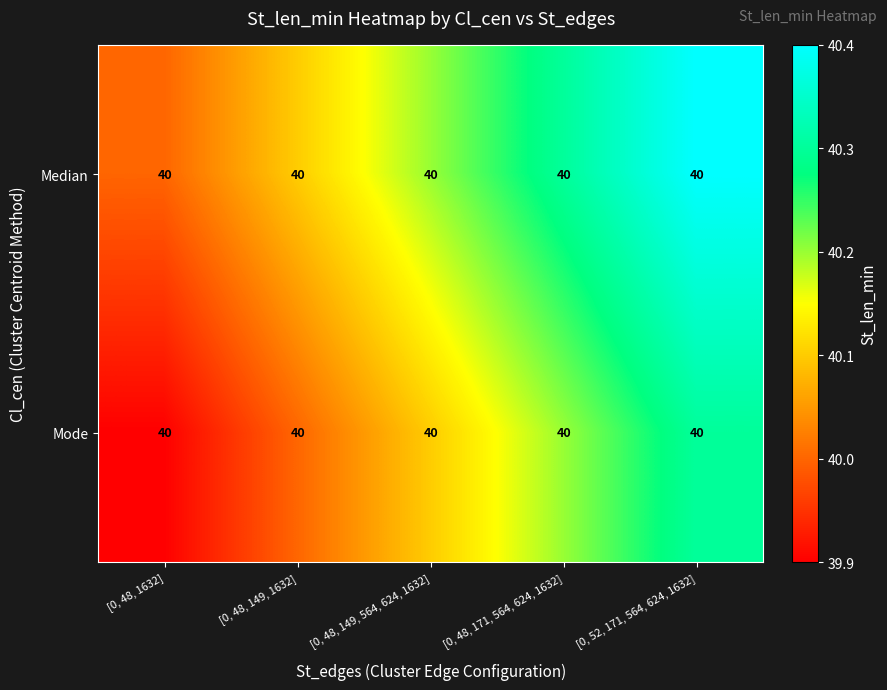

Count the number of categories in the chart.

5